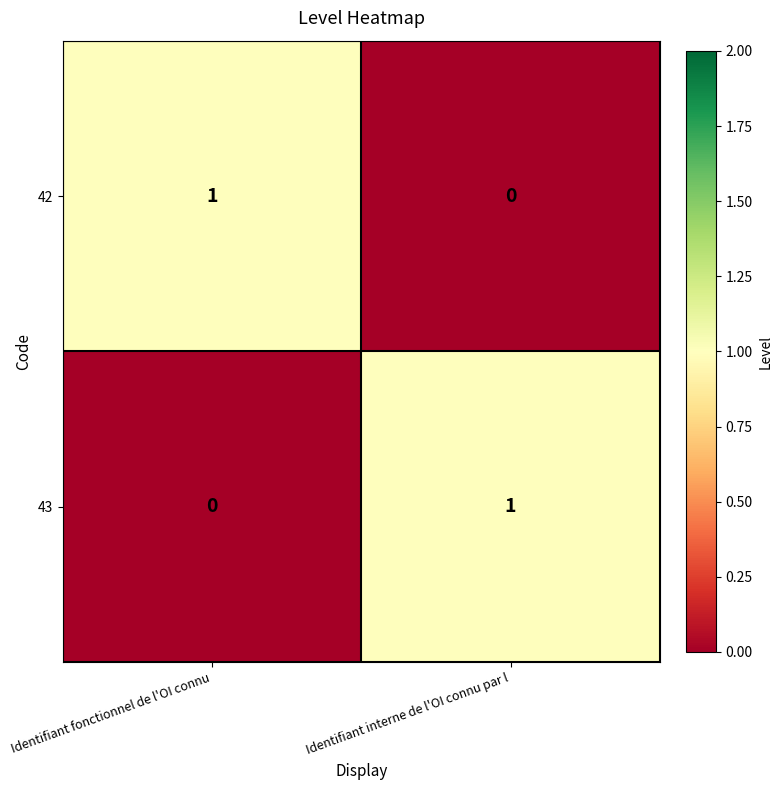

Is the value of 43 at Identifiant fonctionnel de l'OI connu greater than the value of 42 at Identifiant fonctionnel de l'OI connu?

No